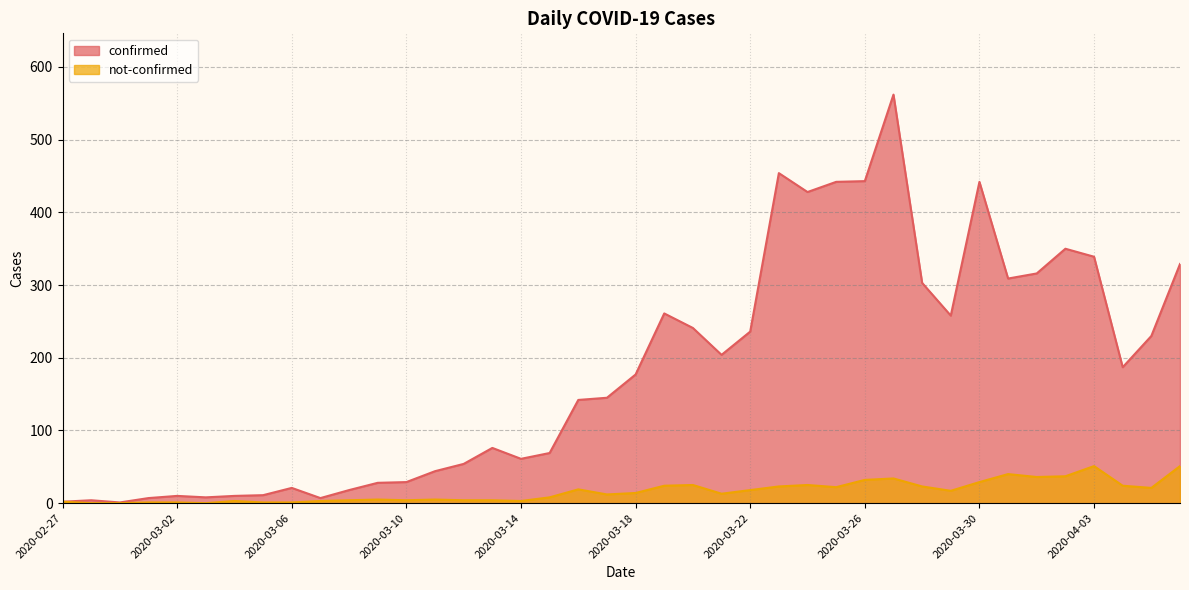

Which has a higher value, 2020-03-13 or 2020-02-29?

2020-03-13